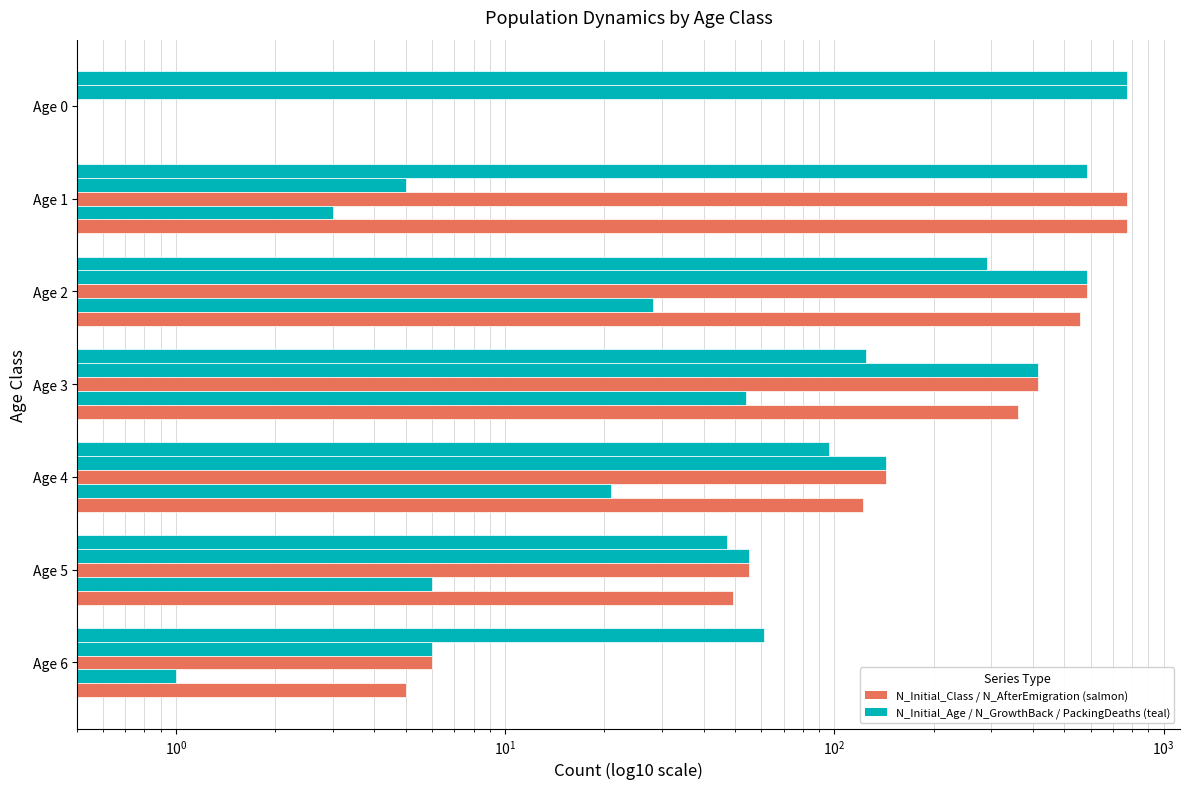

At how many categories does at least one series exceed 607?

2